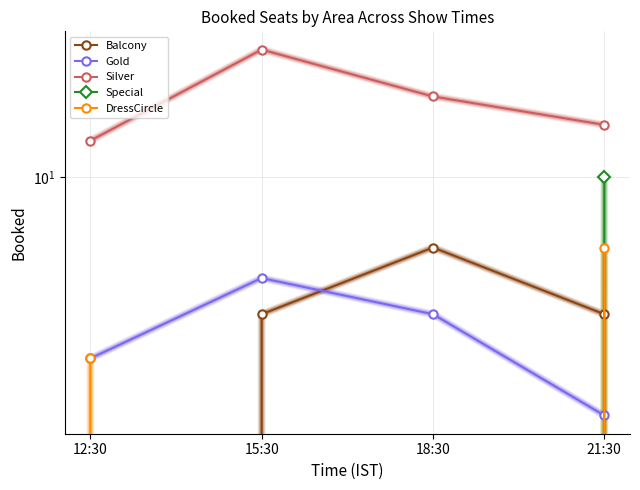

What is the label of the 3rd point from the left?

18:30